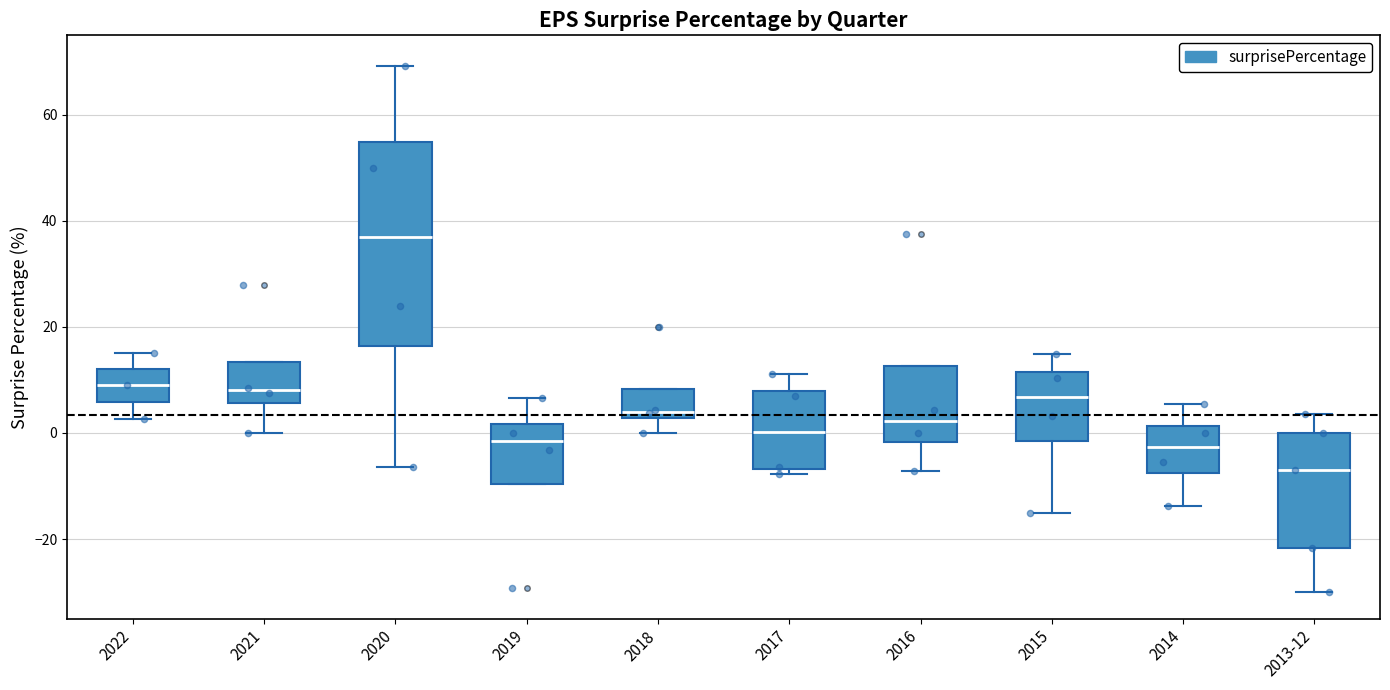

Reading left to right, read every box against the y-axis: the position of its median line, the range the box covers, and the ends of its whiskers. The values are not printed on the chart, so give them approximately, as read against the axis.

2022: median 10, box 6 to 12, whiskers 2 to 16
2021: median 8, box 6 to 14, whiskers 0 to 14
2020: median 38, box 16 to 54, whiskers -6 to 70
2019: median -2, box -10 to 2, whiskers -10 to 6
2018: median 4, box 2 to 8, whiskers 0 to 8
2017: median 0, box -6 to 8, whiskers -8 to 12
2016: median 2, box -2 to 12, whiskers -8 to 12
2015: median 6, box -2 to 12, whiskers -16 to 14
2014: median -2, box -8 to 2, whiskers -14 to 6
2013-12: median -6, box -22 to 0, whiskers -30 to 4